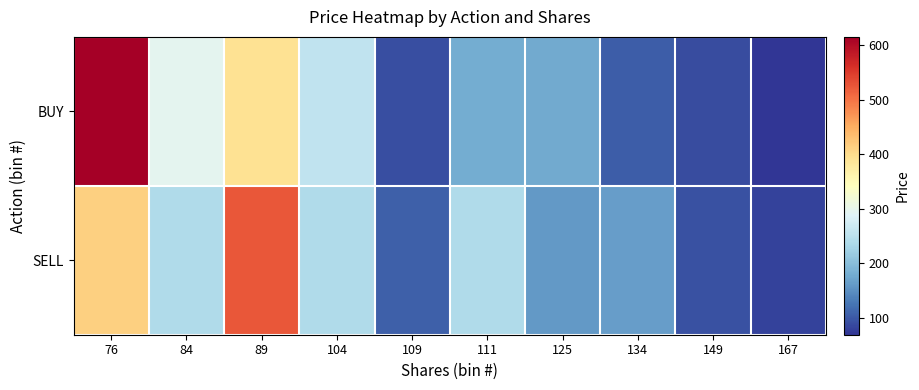

Which series has the largest total across all categories?

BUY